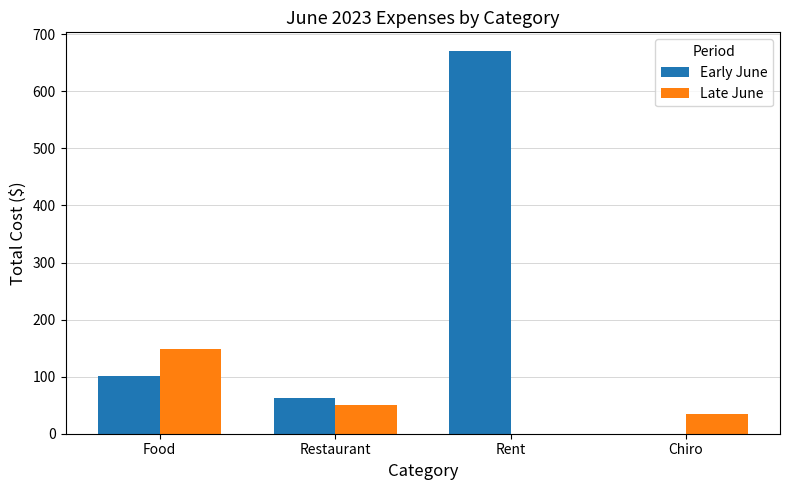

What is the sum of all Early June values?

833.2